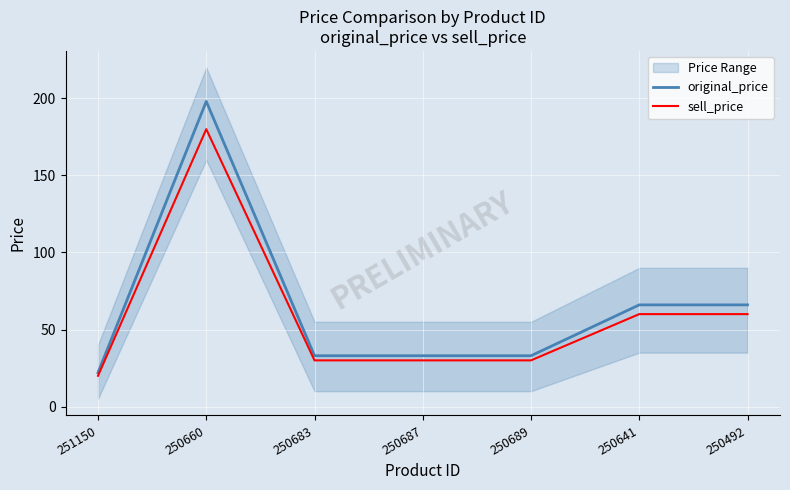

Is it true that original_price equals 19 at 250492?

False